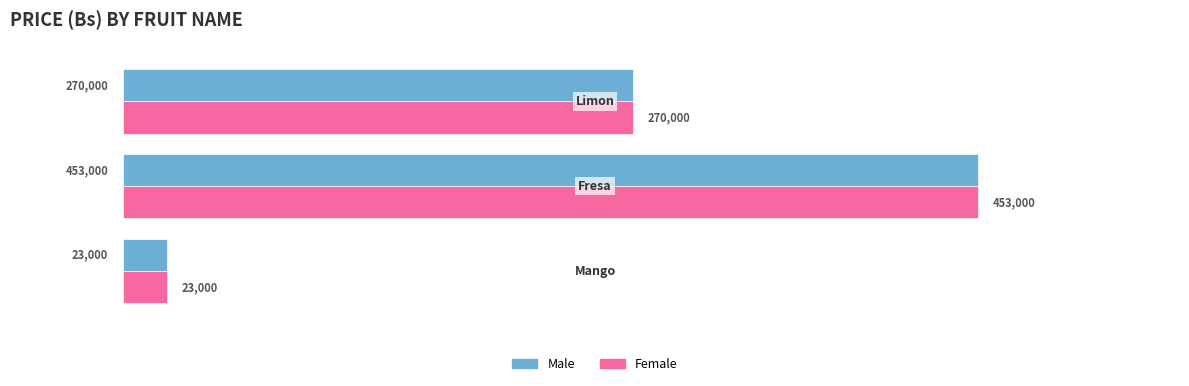

What is the lowest value of the Female series?

23000